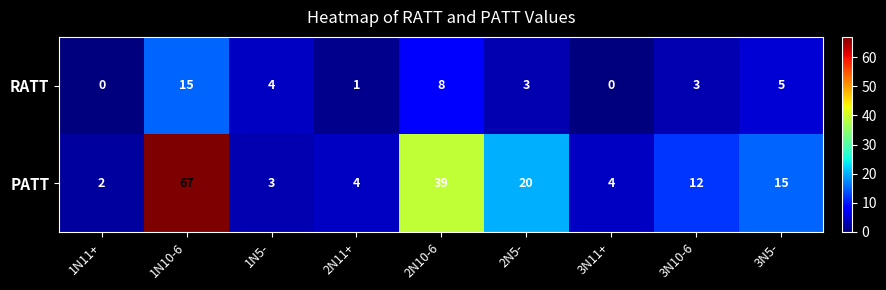

Count the number of categories in the chart.

9